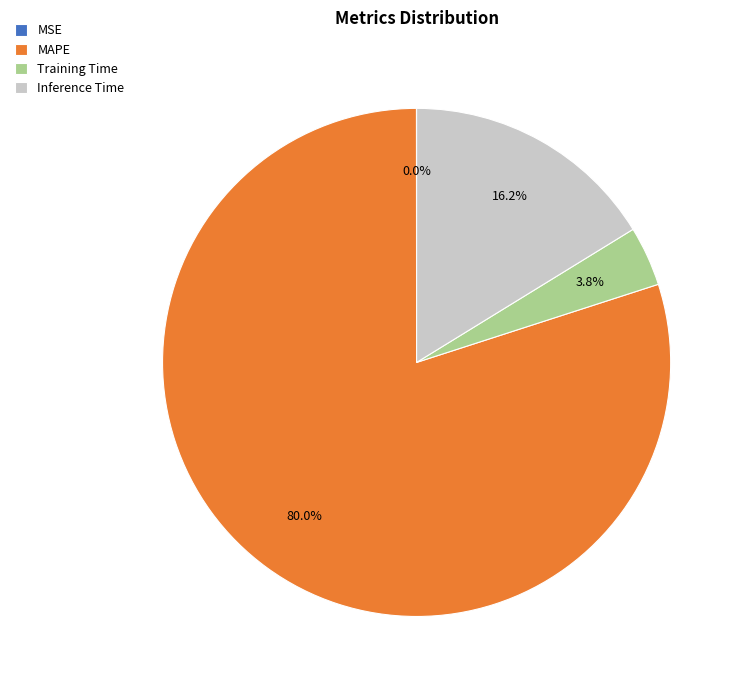

What portion of the pie excludes Training Time?

96.2%